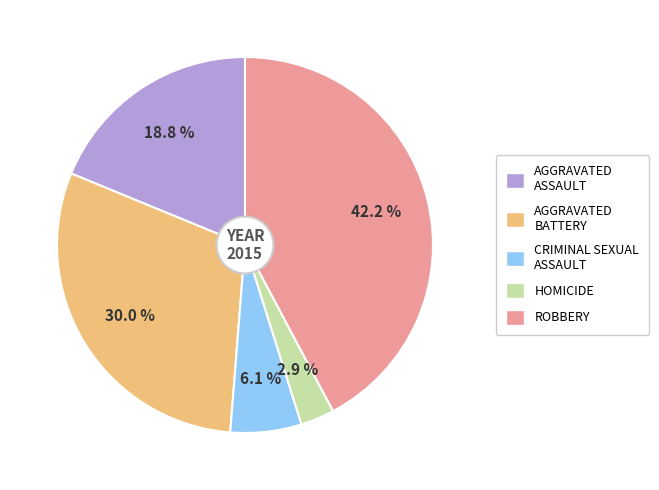

Does any single category account for the majority?

No